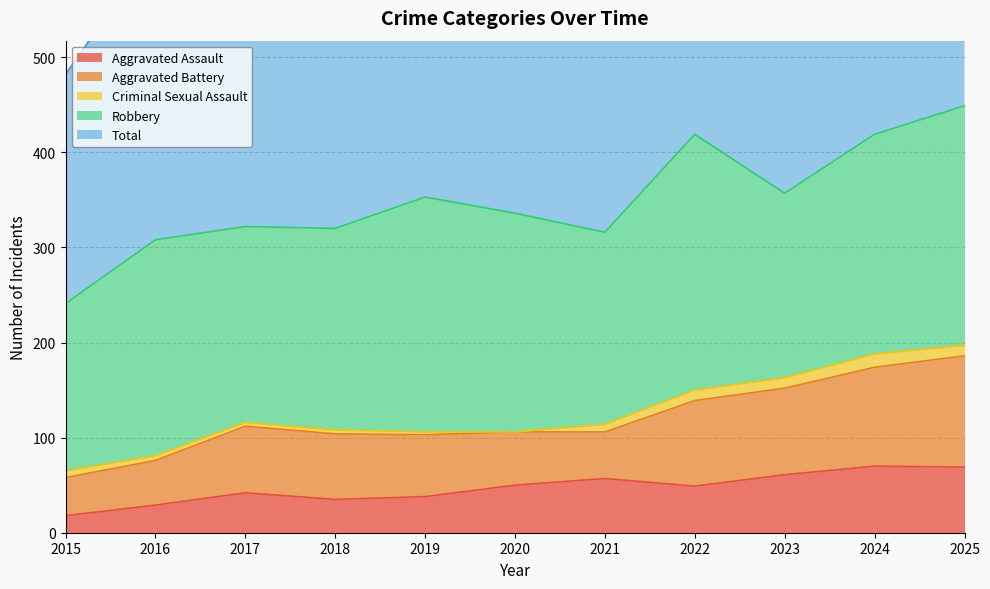

True or false: Total and Aggravated Battery intersect in this chart.

False